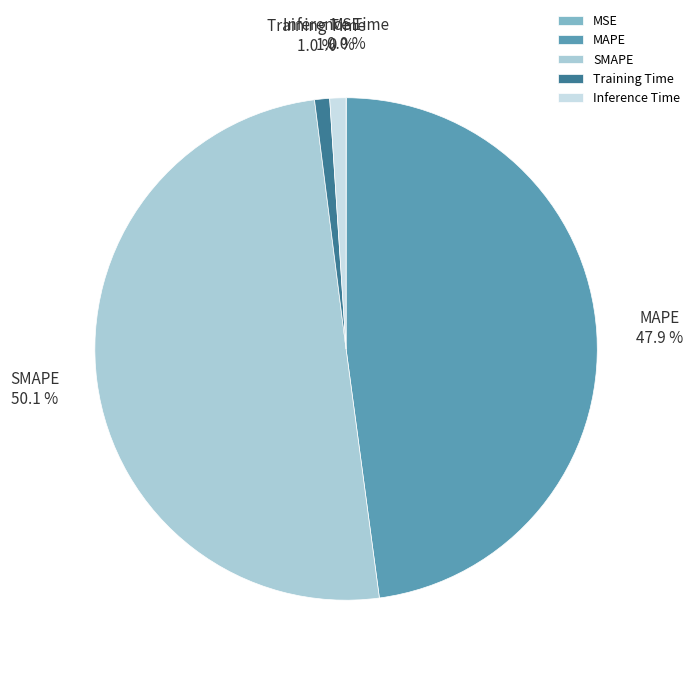

To the nearest percent, what is the average slice percentage?

20%